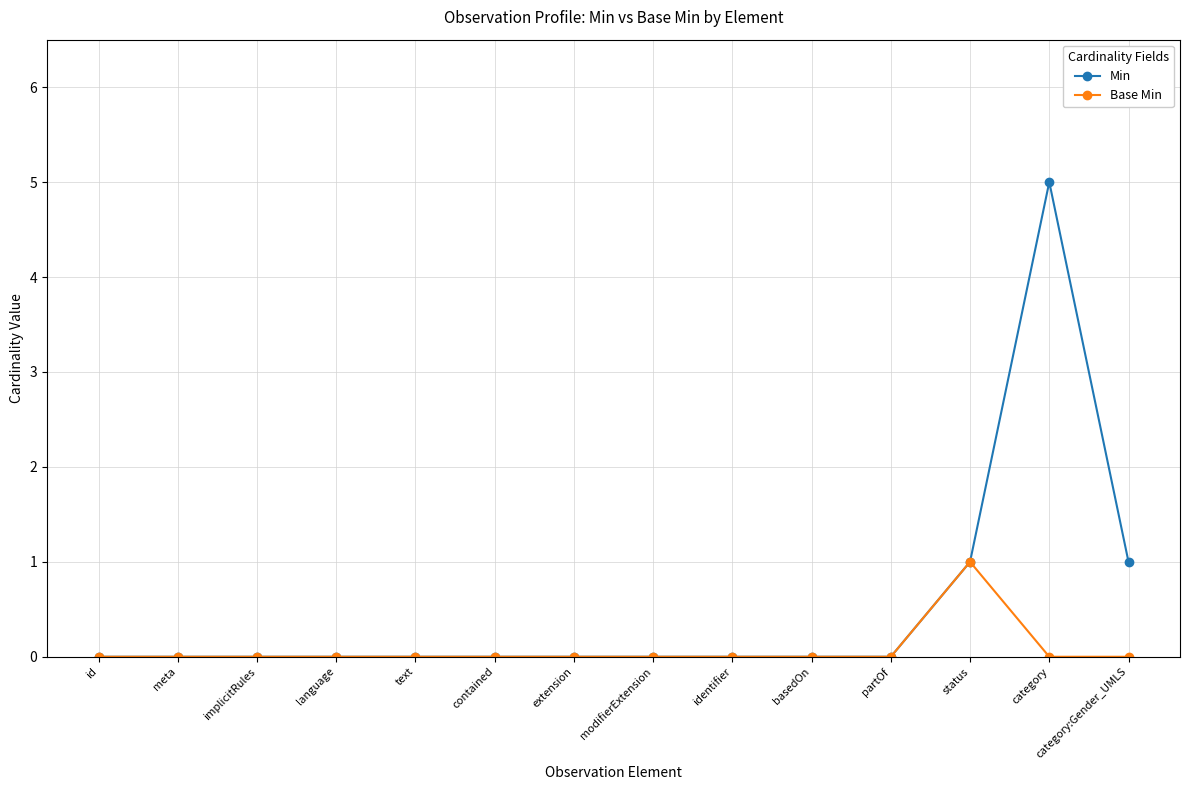

Reading left to right, list all the values displayed in this chart.

Min: 0	0	0	0	0	0	0	0	0	0	0	1	5	1
Base Min: 0	0	0	0	0	0	0	0	0	0	0	1	0	0